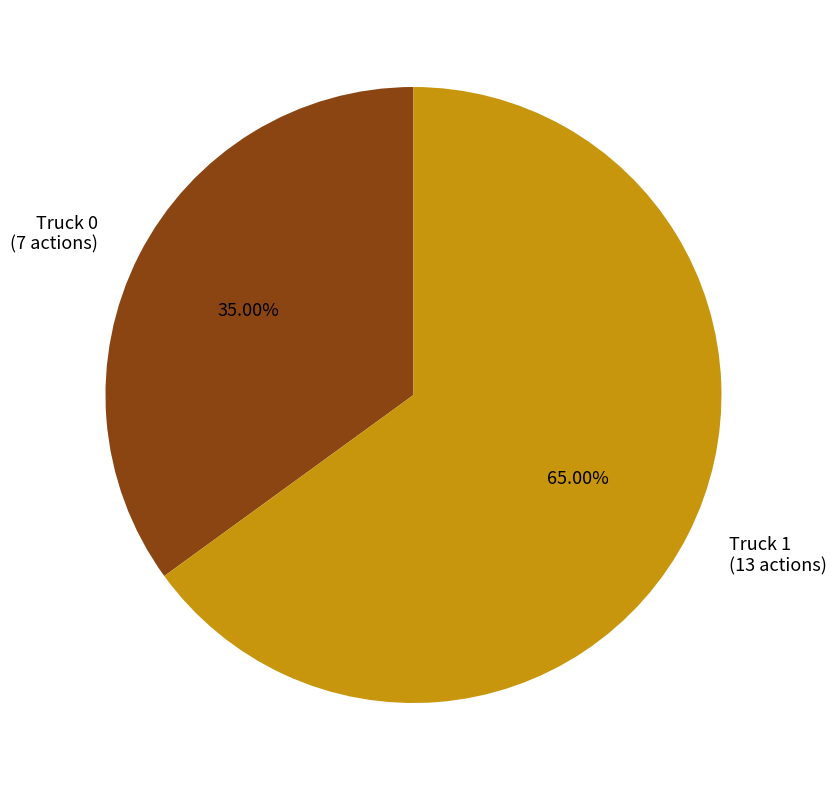

How many segments does this pie chart have?

2